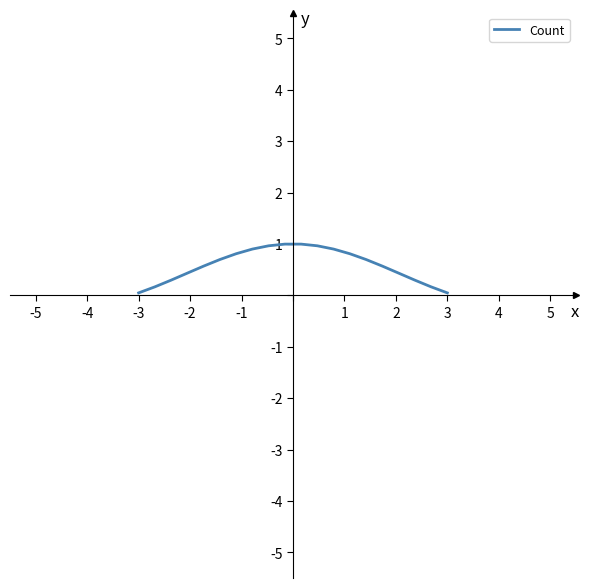

What is the difference between the maximum and minimum values?

0.9